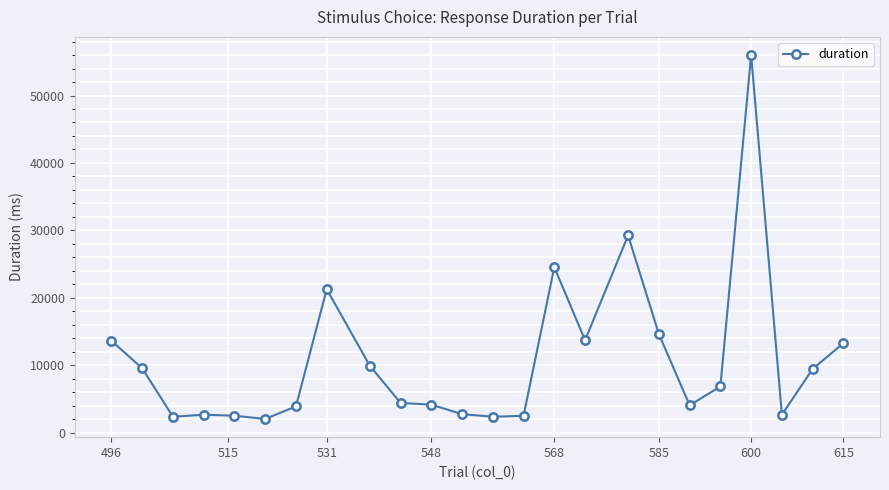

What is the value of the 9th point from the left?

9929.3